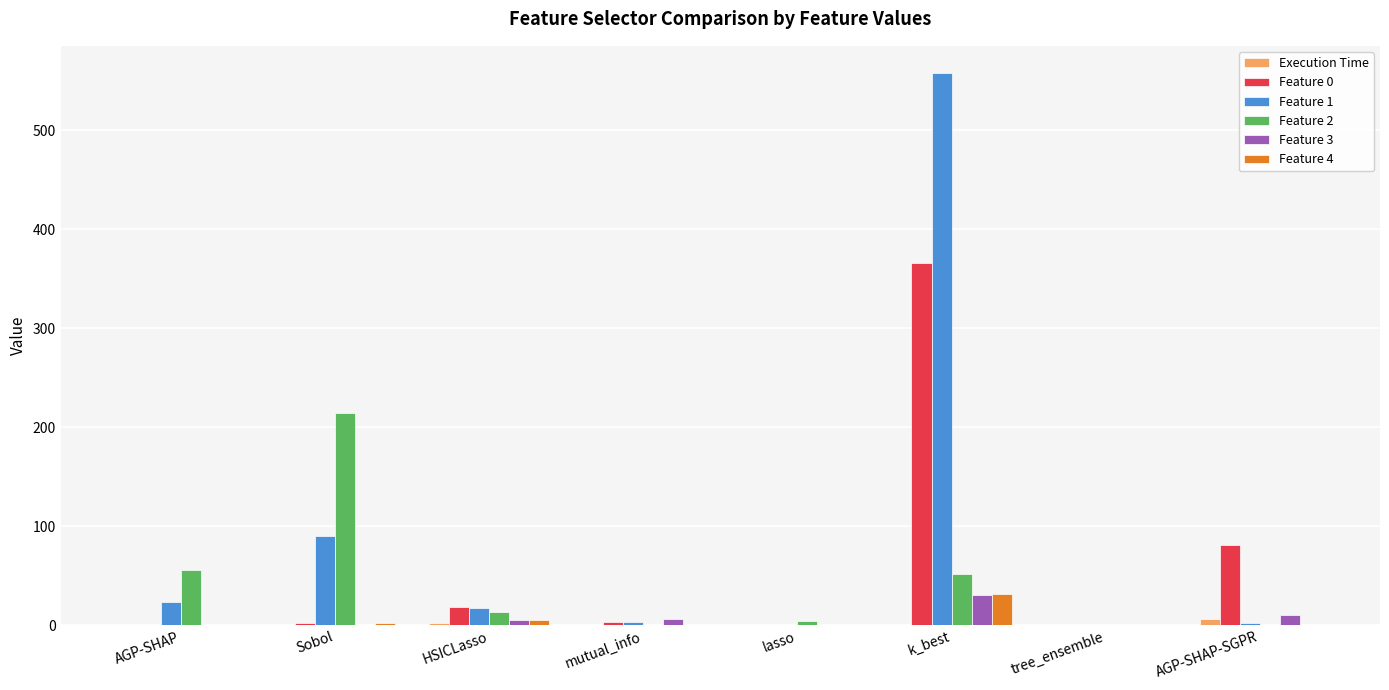

True or false: Feature 3 has a value of 31.0 at k_best.

True